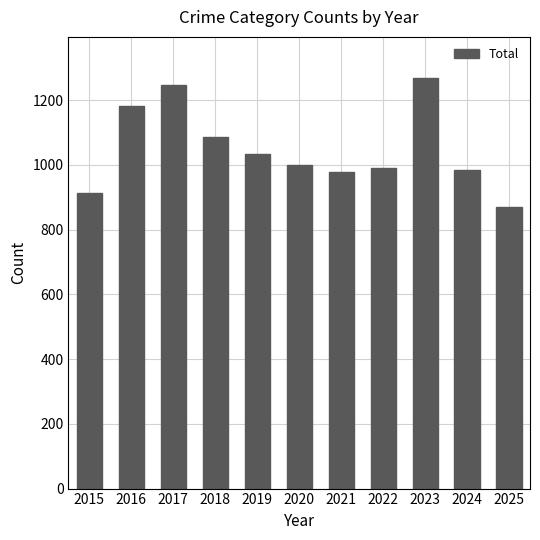

How many categories are shown in the chart?

11